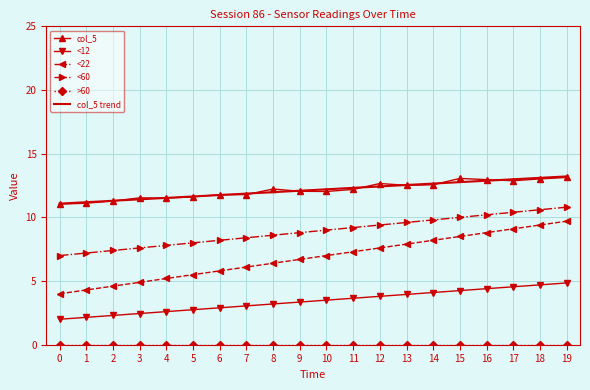

True or false: col_5 trend and <22 cross at least once.

False